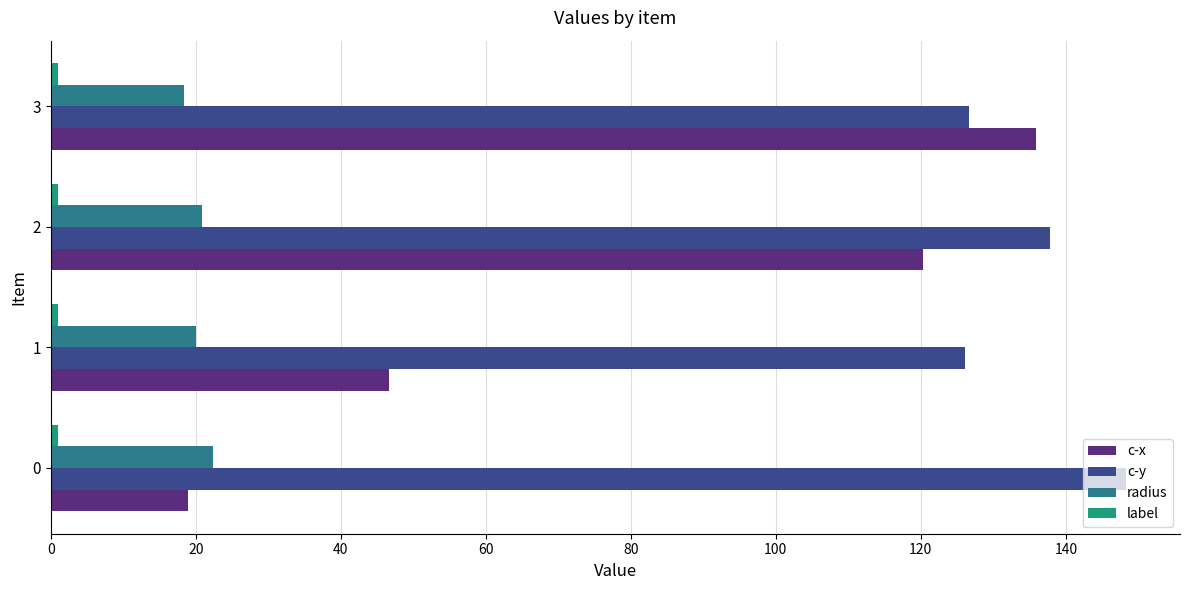

Between 0 and 3, which series saw the biggest shift?

c-x